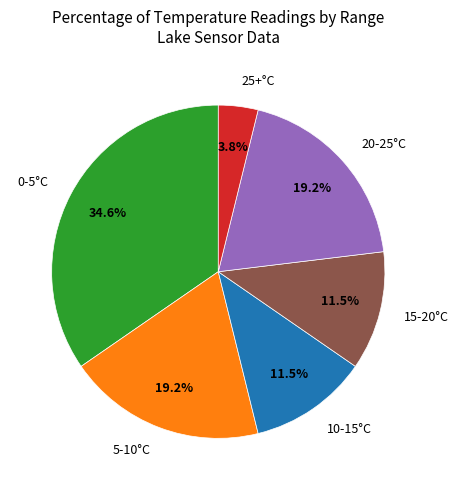

How many segments does this pie chart have?

6